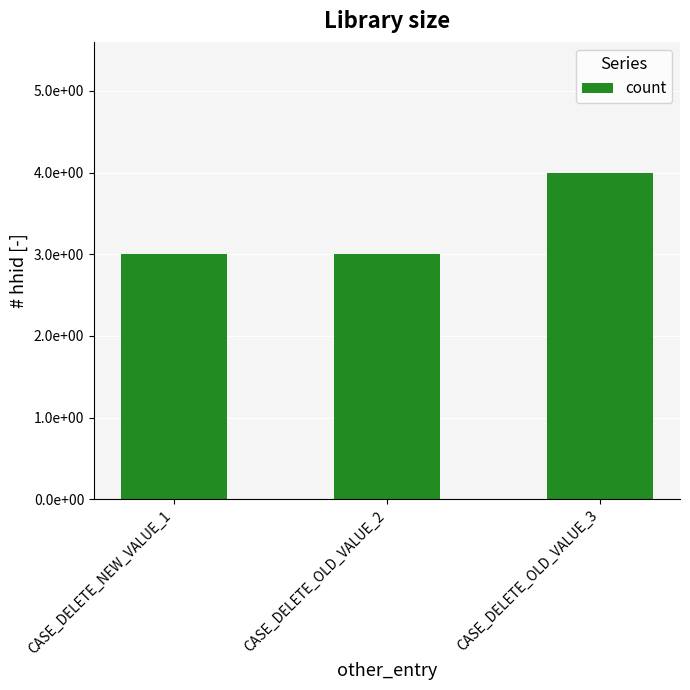

Approximately how many times larger is the value at CASE_DELETE_NEW_VALUE_1 compared to CASE_DELETE_OLD_VALUE_2?

1.0